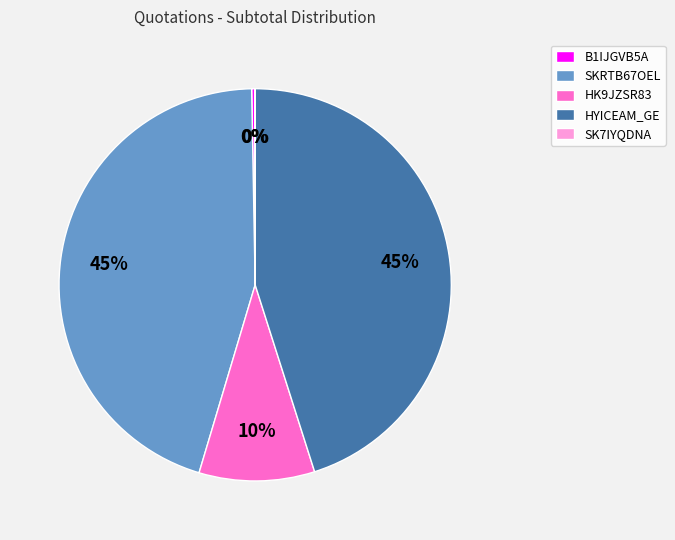

The HK9JZSR83 slice represents 1% of the pie. True or false?

False